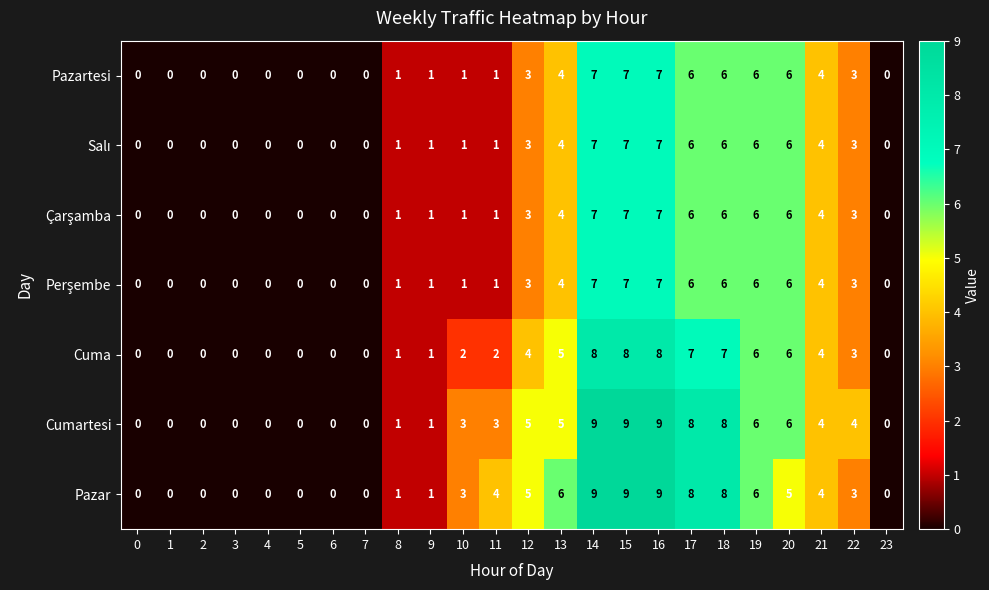

The Cuma series shows 2 at 21. True or false?

False